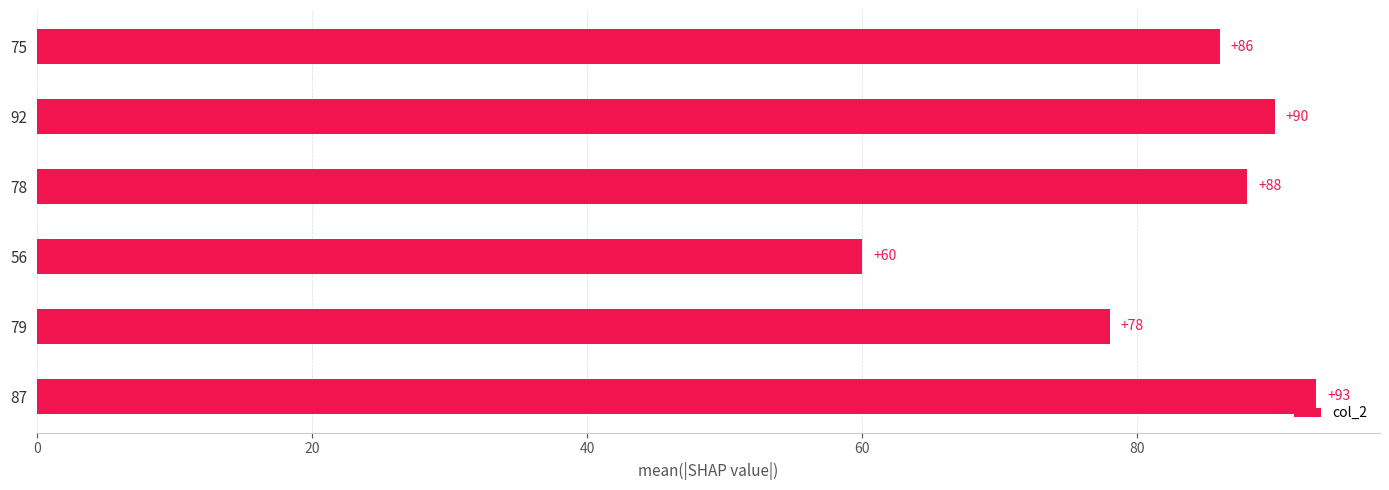

What position from the top is 75?

1